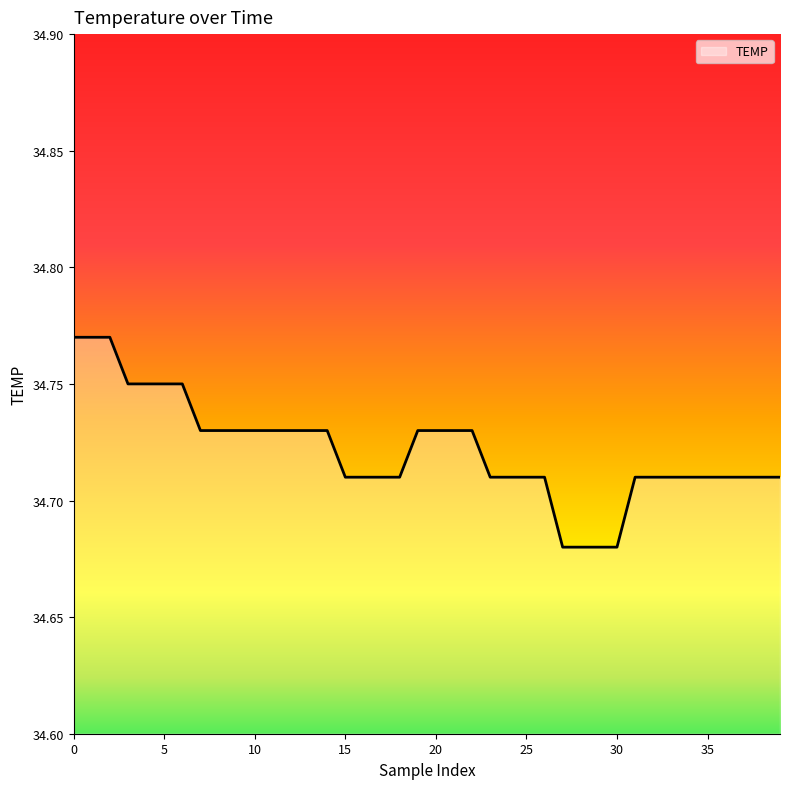

Rank the categories by value from lowest to highest.

27, 28, 29, 30, 15, 16, 17, 18, 23, 24, 25, 26, 31, 32, 33, 34, 35, 36, 37, 38, 39, 7, 8, 9, 10, 11, 12, 13, 14, 19, 20, 21, 22, 3, 4, 5, 6, 0, 1, 2